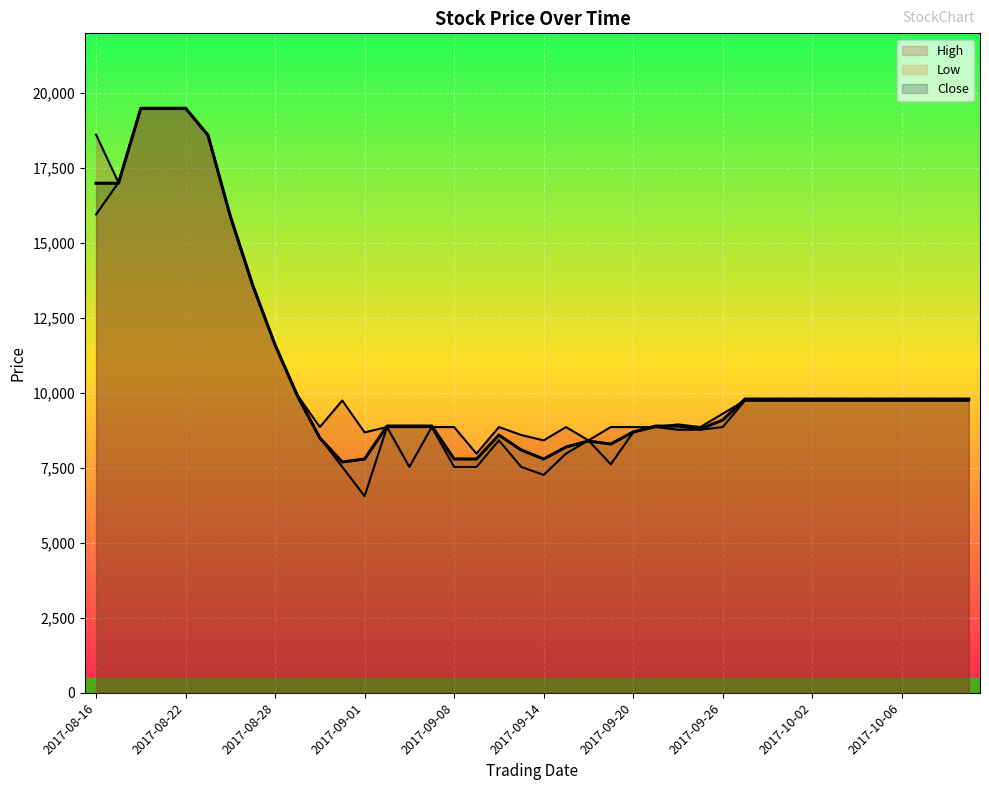

What is the difference between the second highest and second lowest values in the Low series?

12234